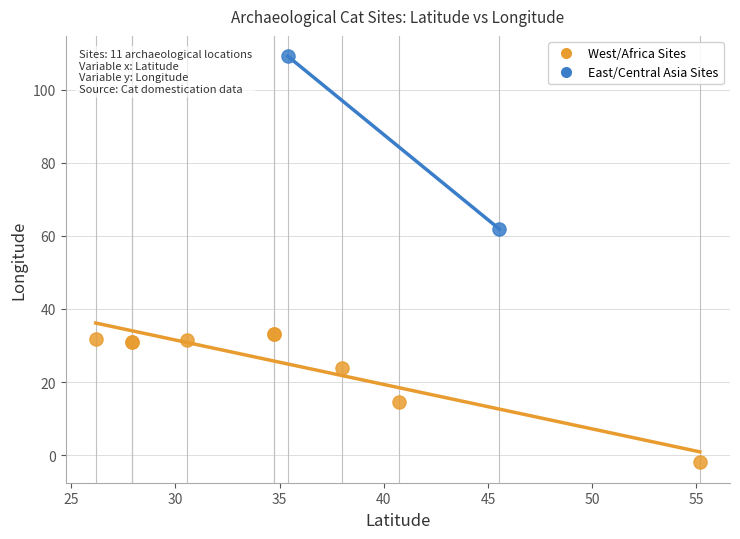

What are all the series names shown in the legend?

West/Africa Sites, East/Central Asia Sites